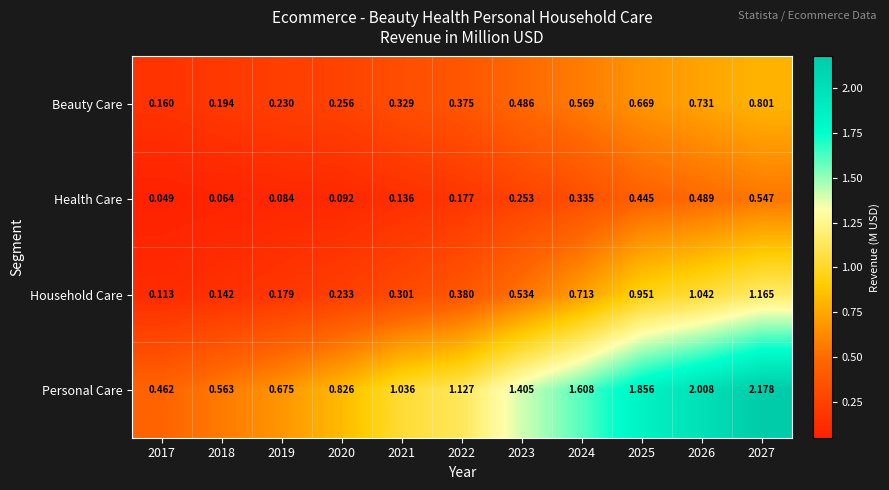

At which category is the sum across all series the highest?

2027